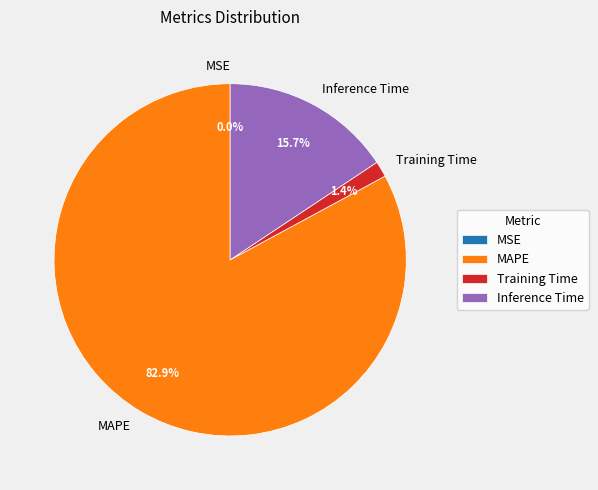

Is there any slice that represents more than half of the pie?

Yes